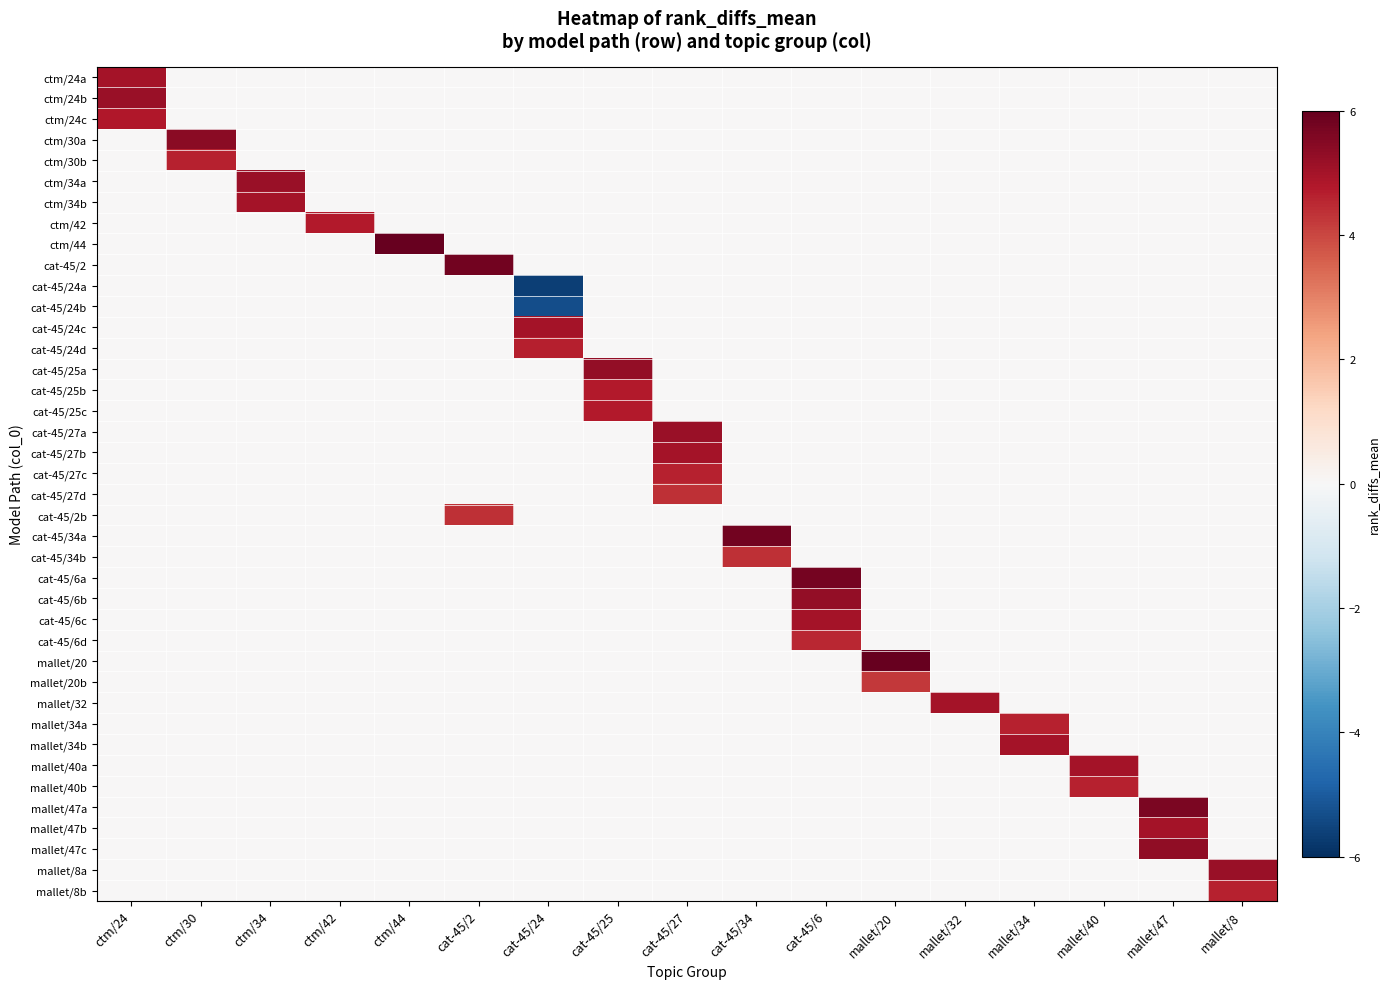

Which series has the largest total across all categories?

ctm/44